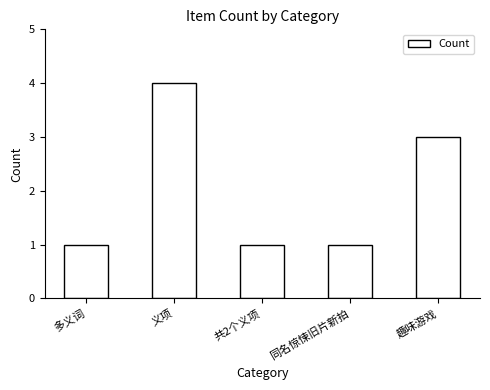

What is the label of the 4th bar from the right?

义项